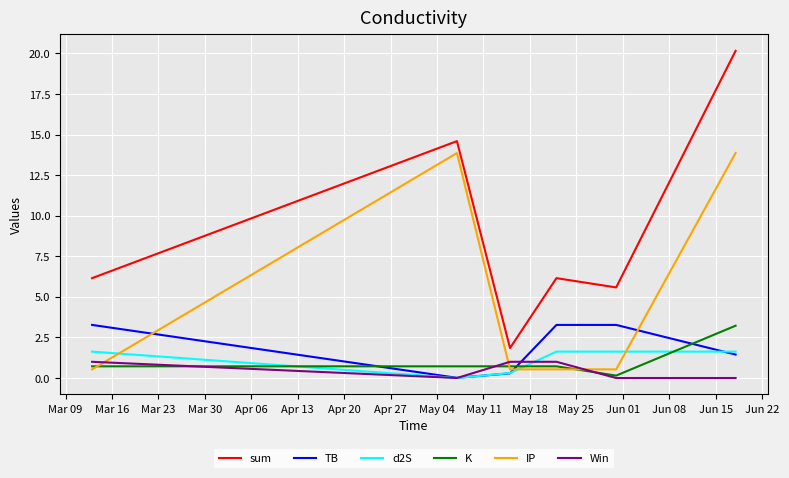

True or false: sum and IP cross at least once.

False